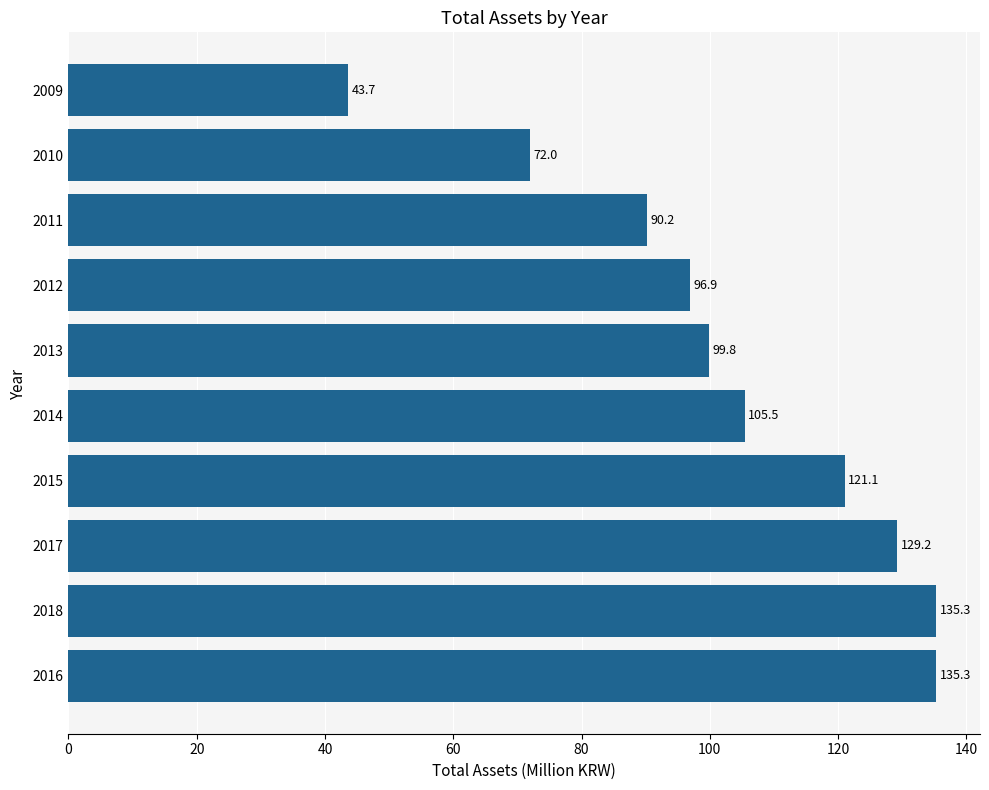

What is the difference between the second highest and second lowest values?

63.3